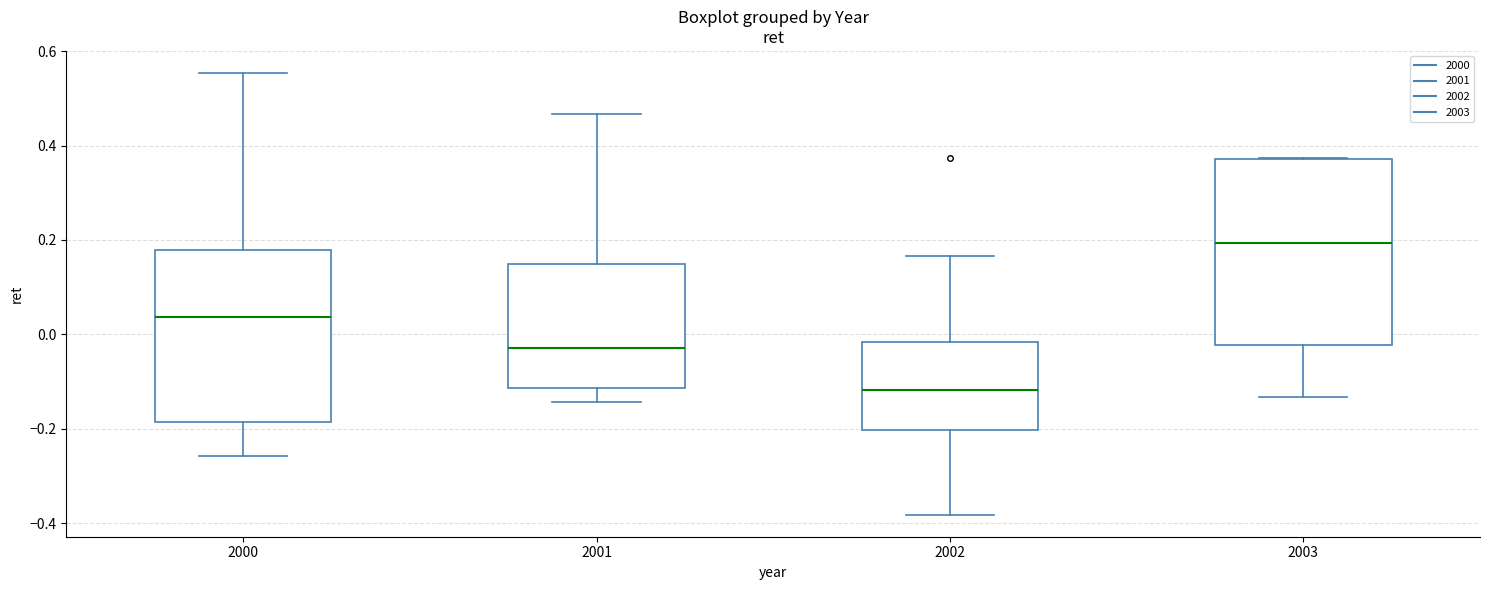

Where is the lower edge of the box at x = 2002 on the y-axis? The values are not printed on the chart, so give them approximately, as read against the axis.

-0.20